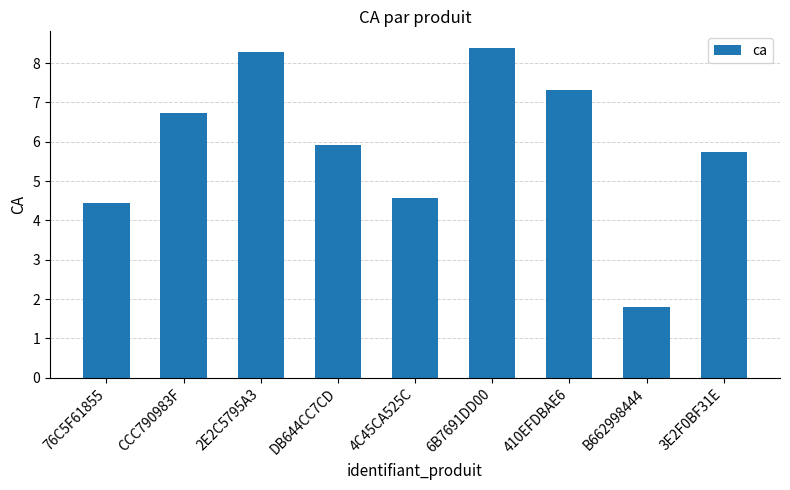

Does the chart contain stacked bars?

No